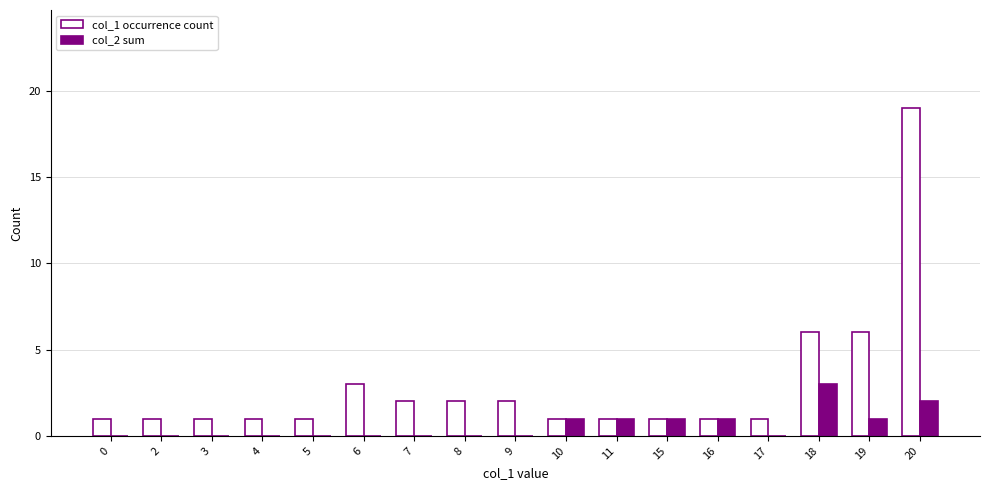

Reading right to left, extract all data points from this chart.

col_1 occurrence count: 19	6	6	1	1	1	1	1	2	2	2	3	1	1	1	1	1
col_2 sum: 2	1	3	0	1	1	1	1	0	0	0	0	0	0	0	0	0